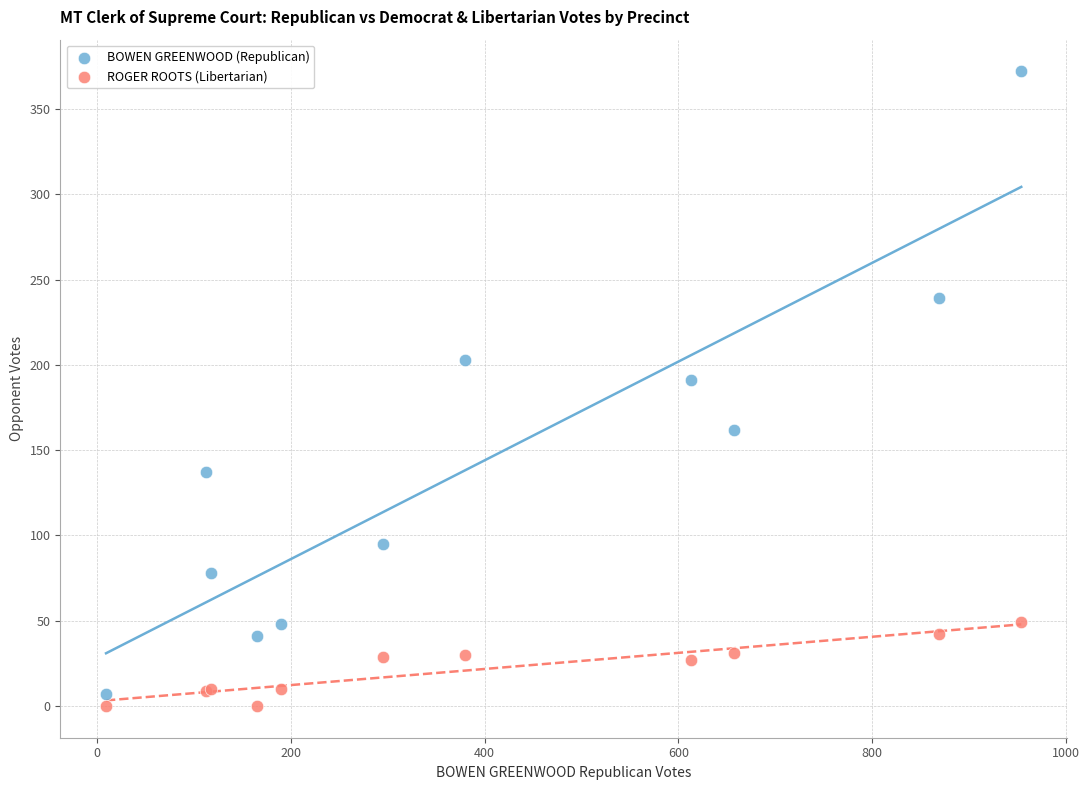

Across all series, what Y value is closest to 186?

191